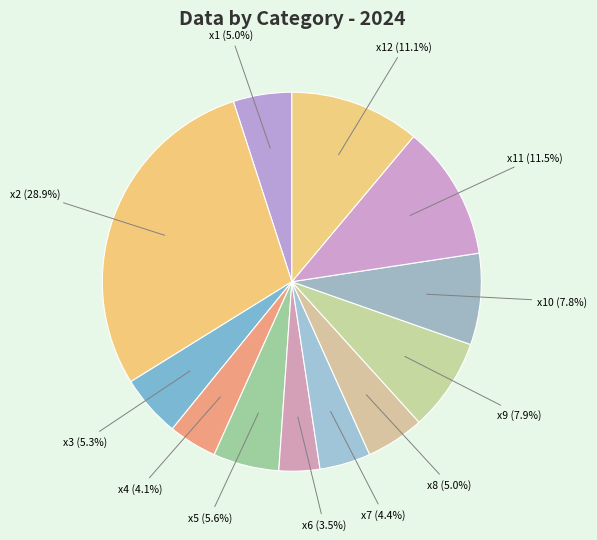

How many slices are in this pie chart?

12